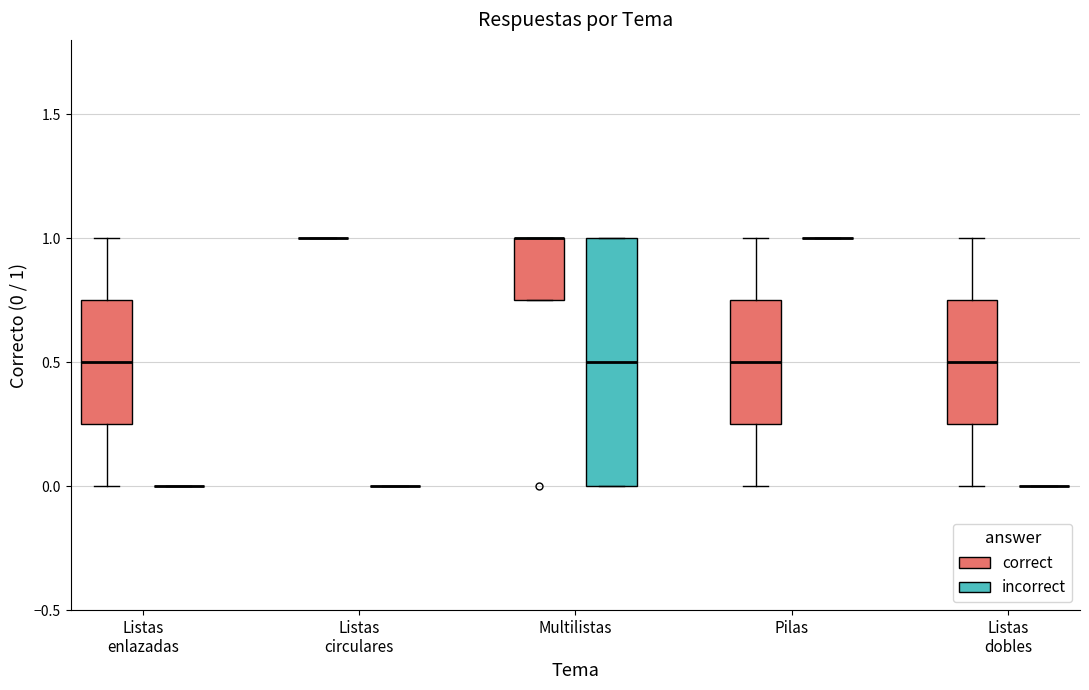

Reading left to right, transcribe this box plot: for each box, give where its median line is, the range the box spans, and where its two whiskers end, as read against the y-axis. The values are not printed on the chart, so give them approximately, as read against the axis.

Listas enlazadas (correct): median 0.50, box 0.25 to 0.75, whiskers 0.00 to 1.00
Listas enlazadas (incorrect): box collapsed to a line at 0.00, whiskers 0.00 to 0.00
Listas circulares (correct): box collapsed to a line at 1.00, whiskers 1.00 to 1.00
Listas circulares (incorrect): box collapsed to a line at 0.00, whiskers 0.00 to 0.00
Multilistas (correct): median 1.00 (drawn on the box's upper edge), box 0.75 to 1.00, whiskers 0.75 to 1.00
Multilistas (incorrect): median 0.50, box 0.00 to 1.00, whiskers 0.00 to 1.00
Pilas (correct): median 0.50, box 0.25 to 0.75, whiskers 0.00 to 1.00
Pilas (incorrect): box collapsed to a line at 1.00, whiskers 1.00 to 1.00
Listas dobles (correct): median 0.50, box 0.25 to 0.75, whiskers 0.00 to 1.00
Listas dobles (incorrect): box collapsed to a line at 0.00, whiskers 0.00 to 0.00